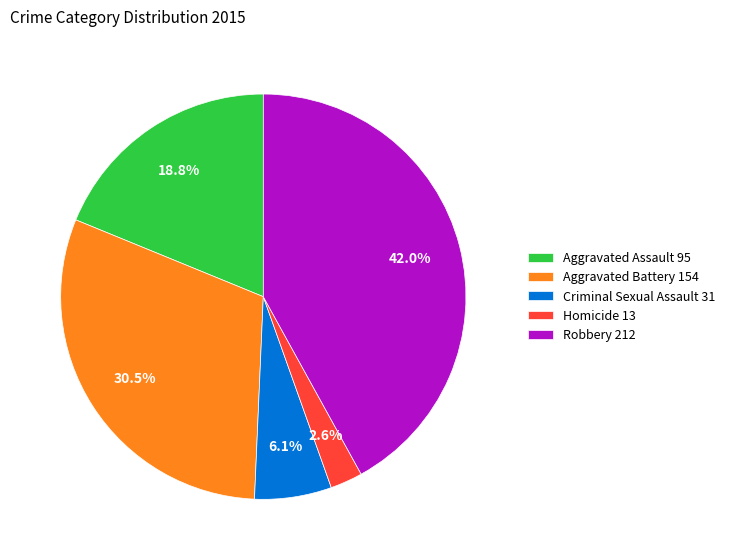

Which has a higher value, Aggravated Assault 95 or Criminal Sexual Assault 31?

Aggravated Assault 95